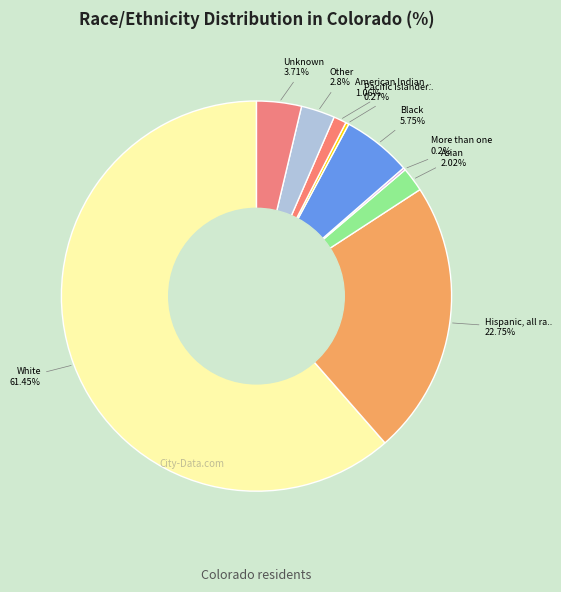

Which slice is the smallest?

More than one